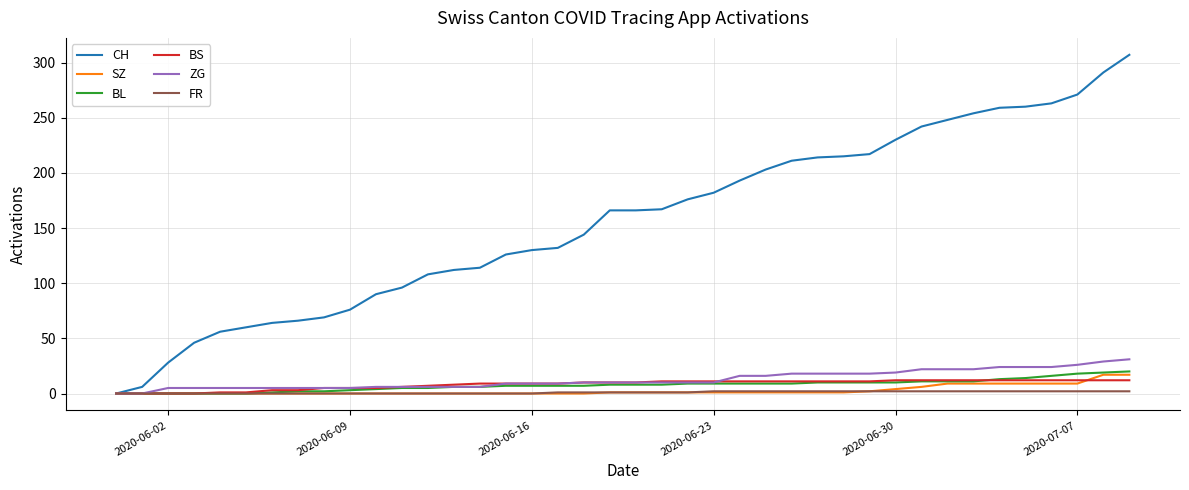

Which series has the widest spread of values?

CH